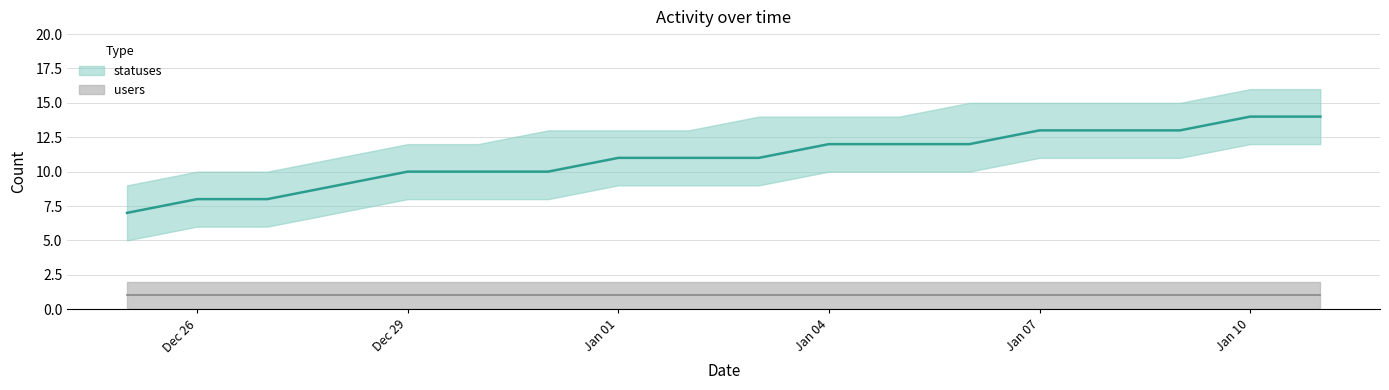

Approximately how many times larger is the value at 2022-12-28 compared to 2023-01-09?

0.7